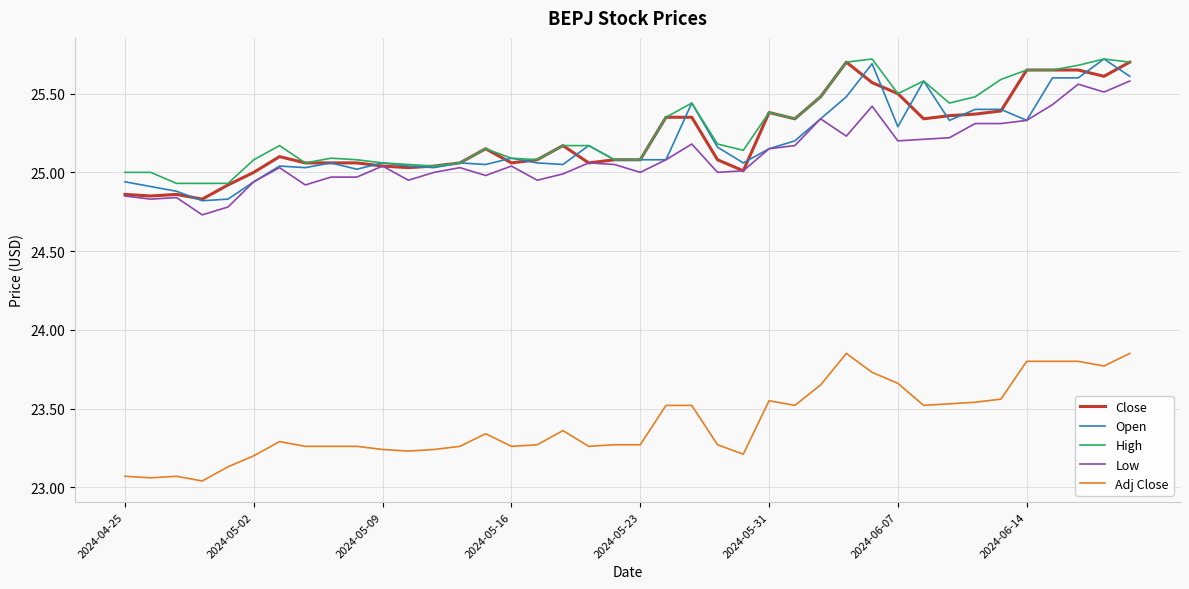

Does the chart have visible grid lines?

Yes